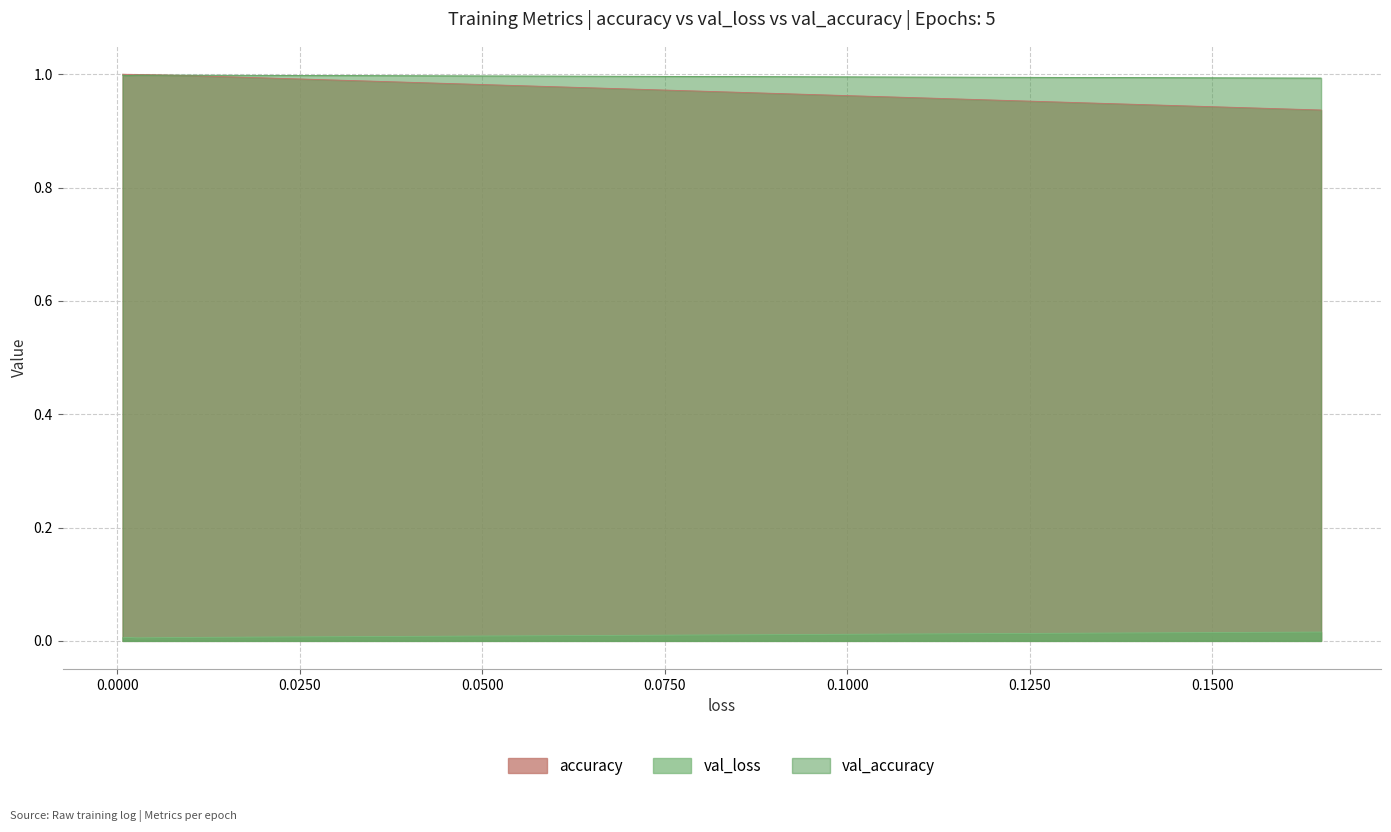

Which series has the largest range (max minus min)?

accuracy